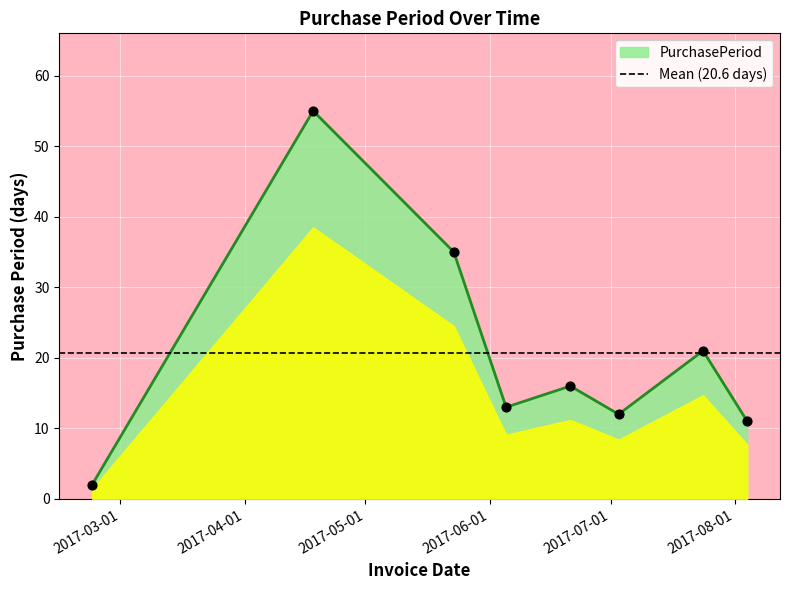

What is the change in value from 2017-06-21 to 2017-07-24?

+5